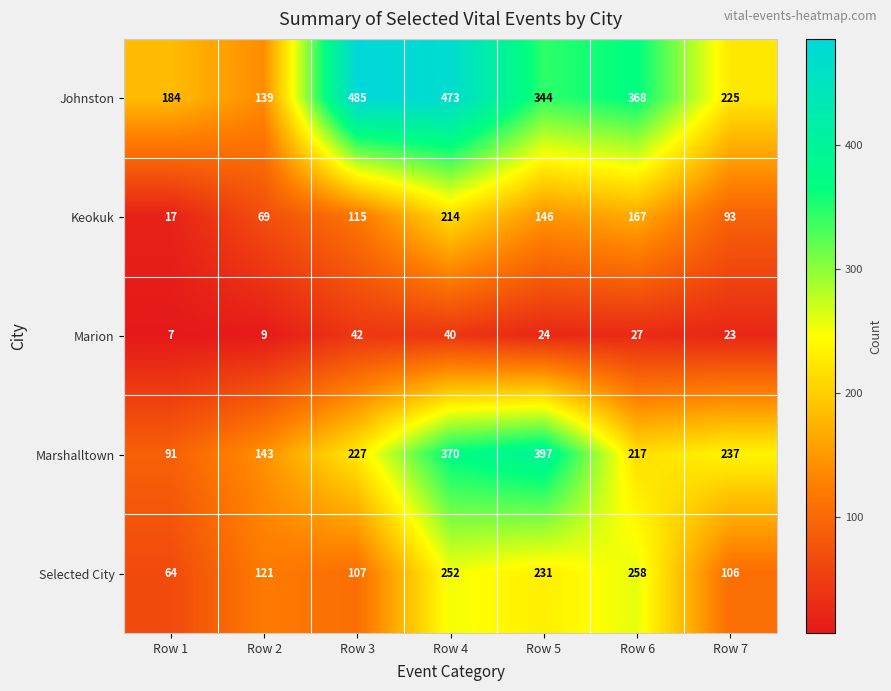

At which category is the sum across all series the highest?

Row 4